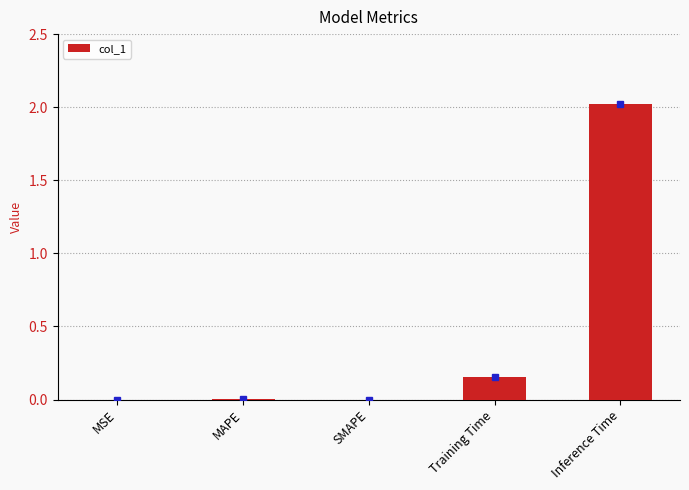

At which label is the value closest to 1?

Training Time